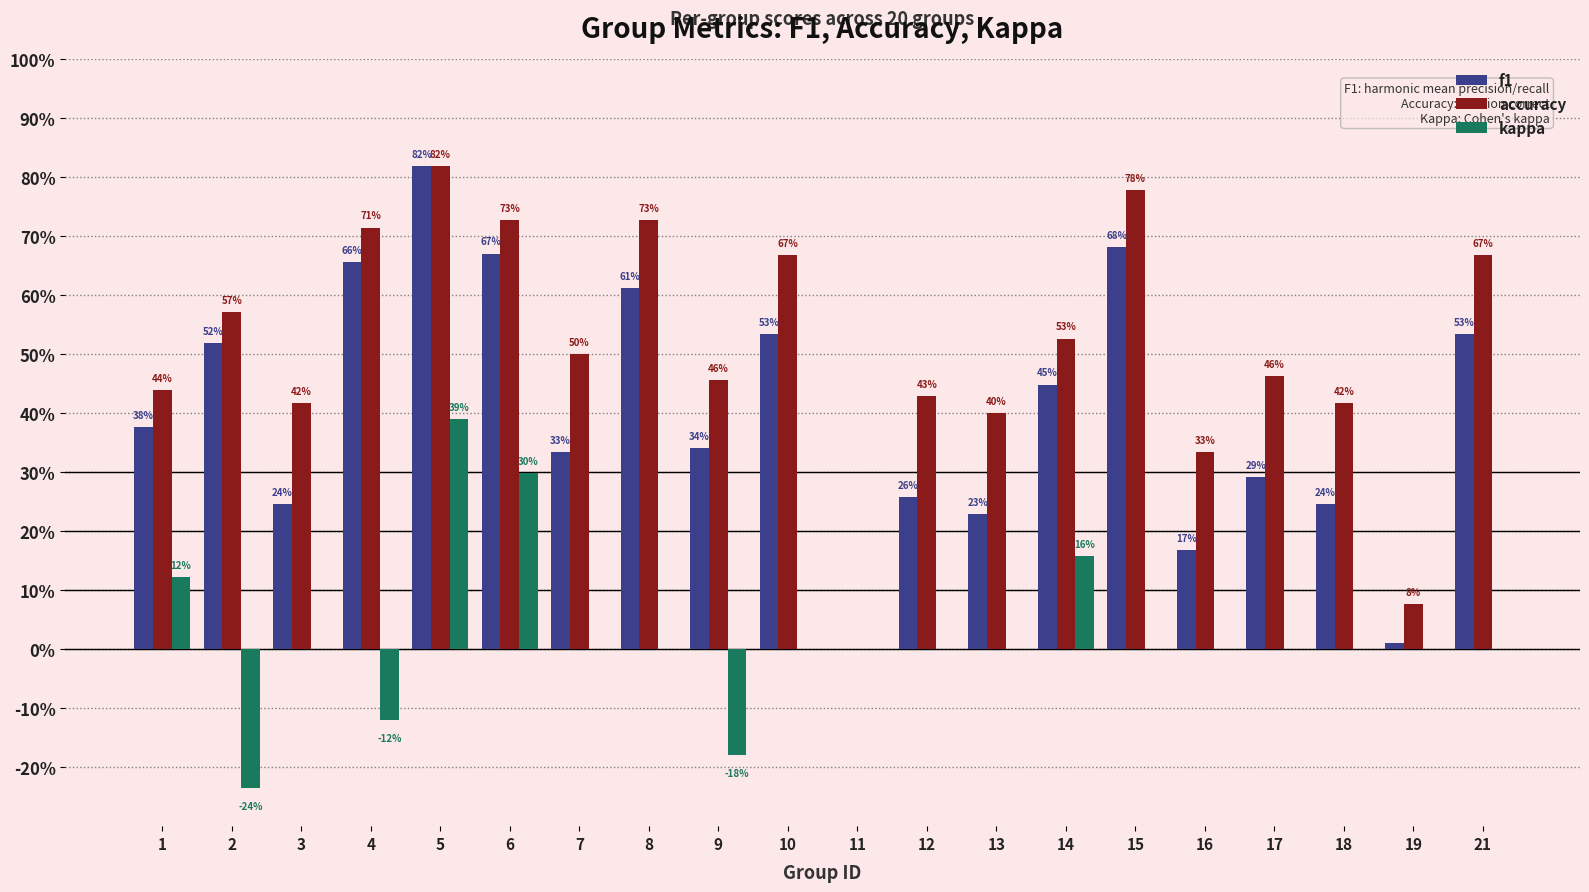

What are all the series names shown in the legend?

f1, accuracy, kappa